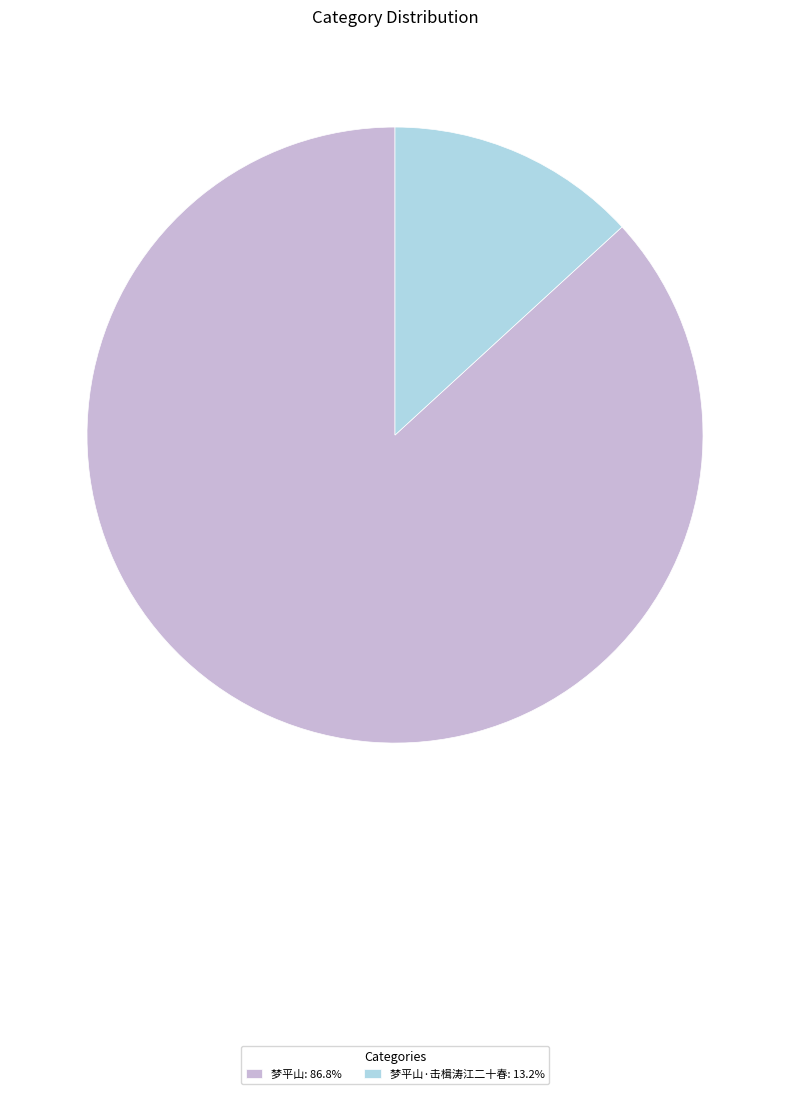

Is the sum of 梦平山: 86.8% and 梦平山·击楫涛江二十春: 13.2% greater than half?

Yes